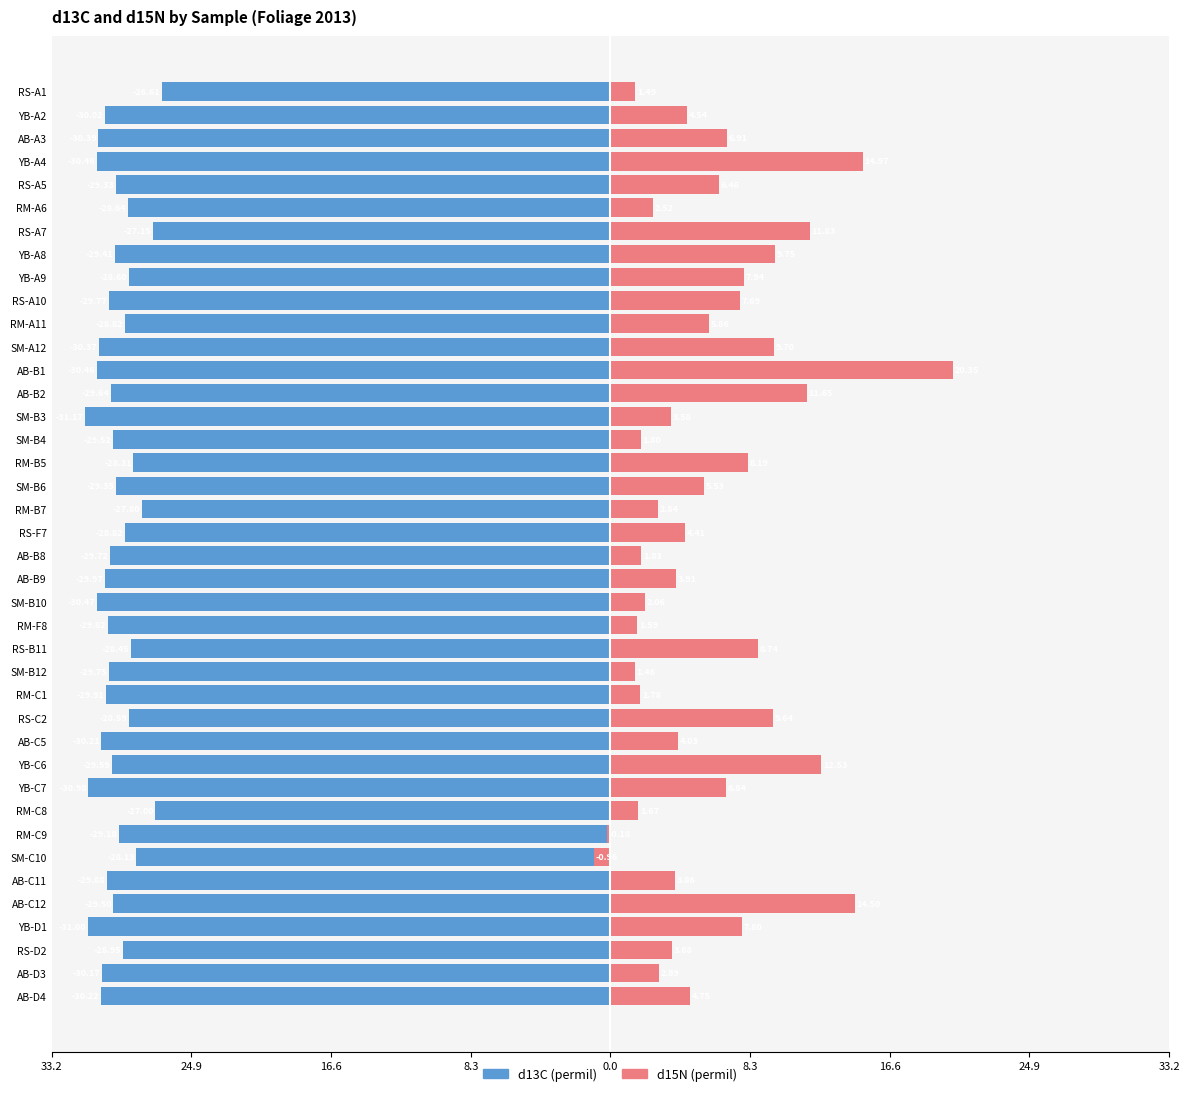

How many bars are there in each group?

2